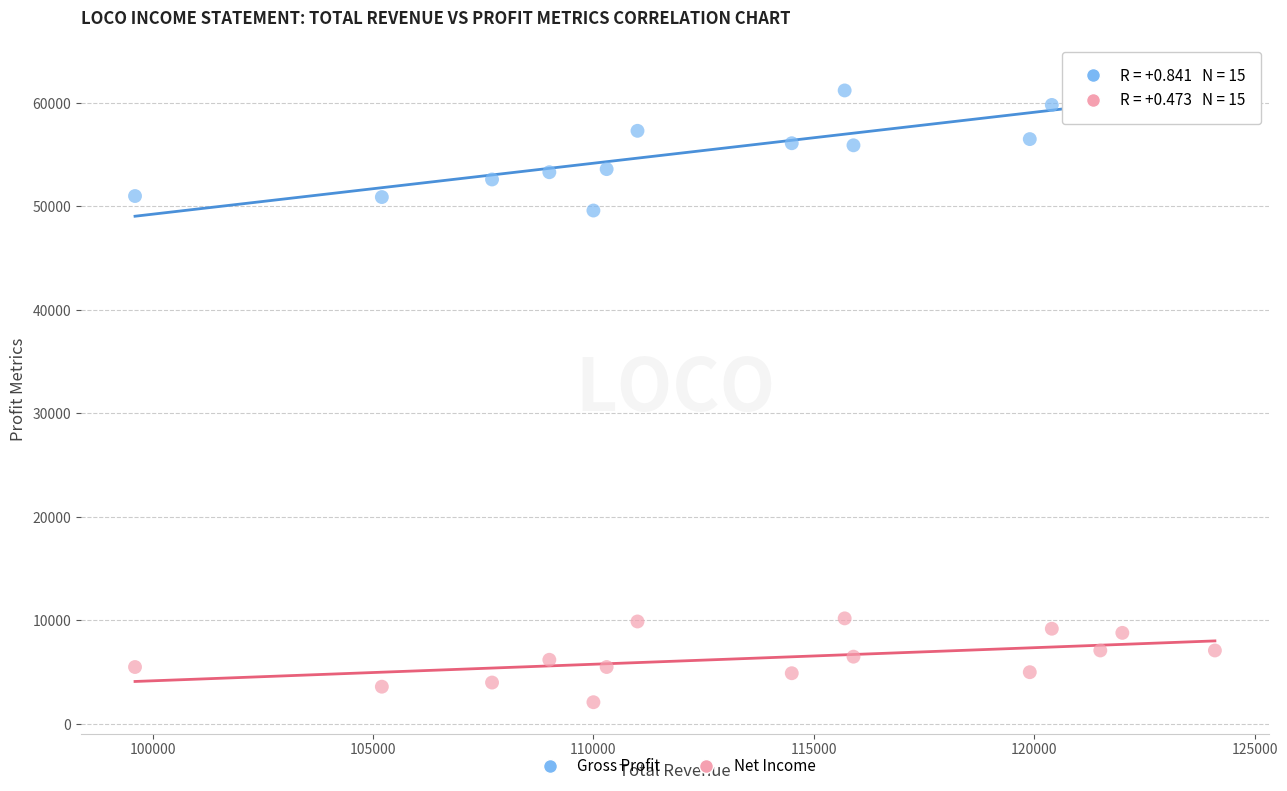

Which series reaches the maximum Y coordinate?

Gross Profit